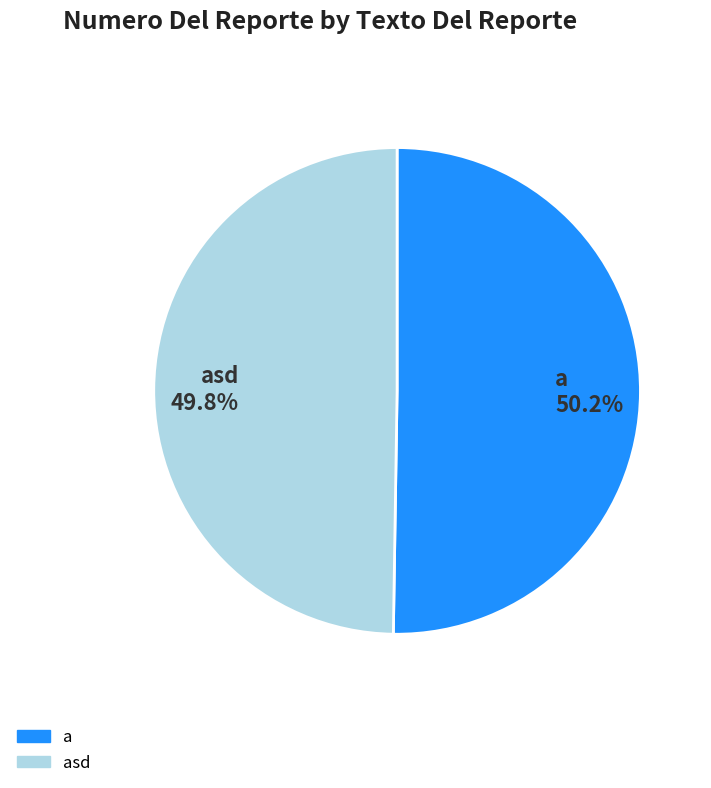

Is the sum of a 50.2% and asd 49.8% greater than half?

Yes